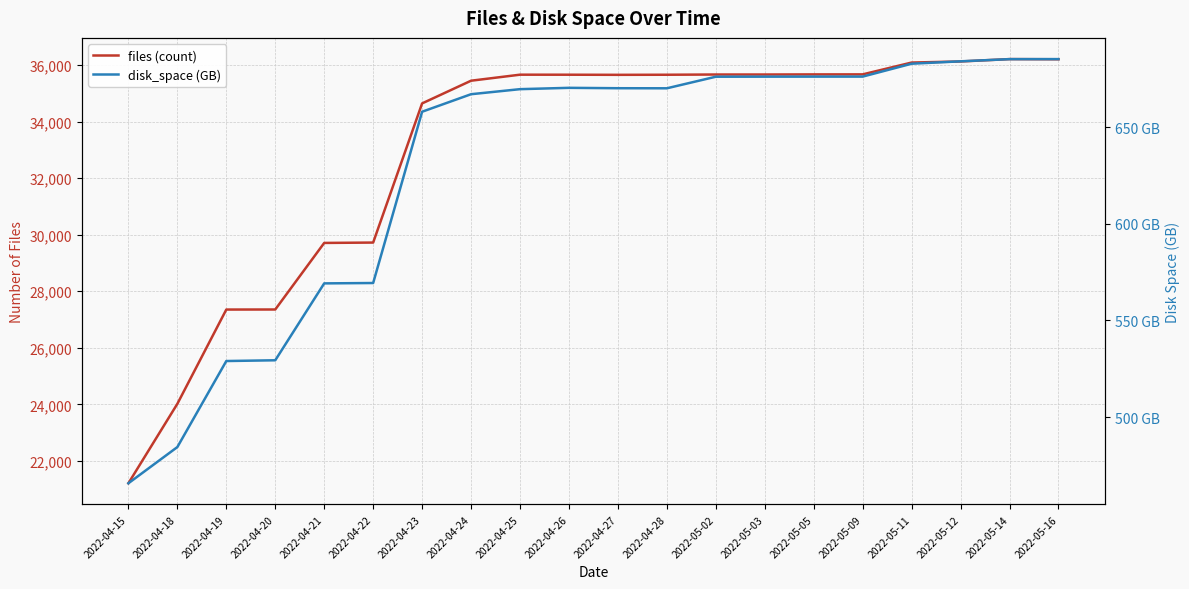

Read the disk_space (GB) value at 2022-04-20.

529.4